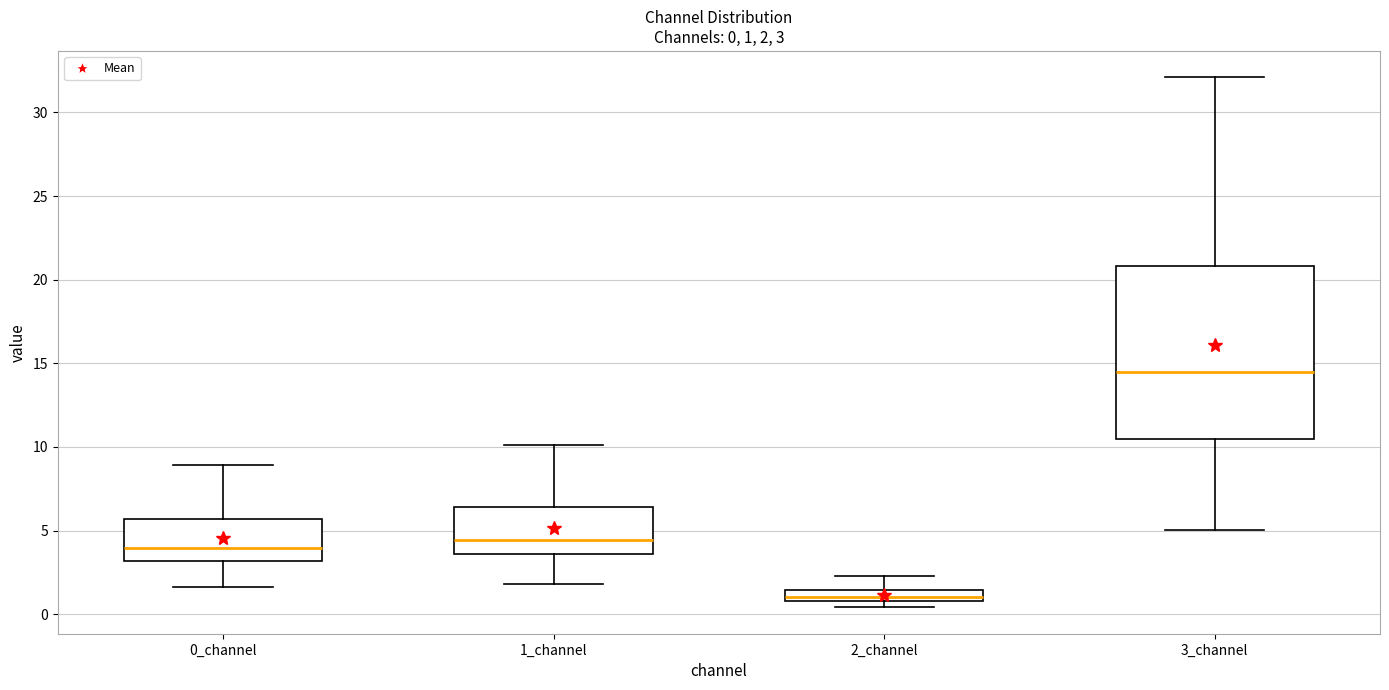

Which box's median line is the highest?

3_channel